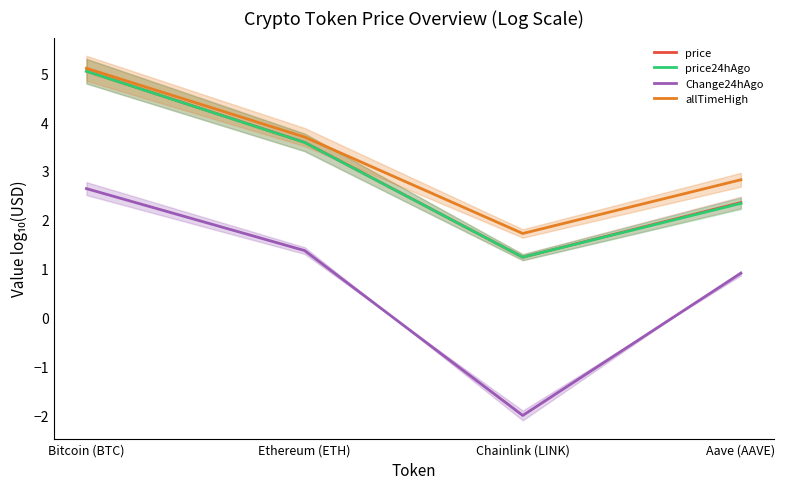

Which series has the widest spread of values?

Change24hAgo